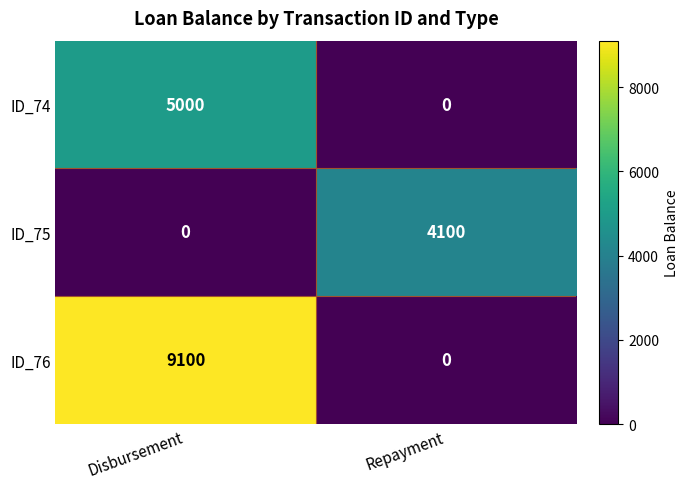

List the labels in order of ID_75 value, smallest first.

Disbursement, Repayment